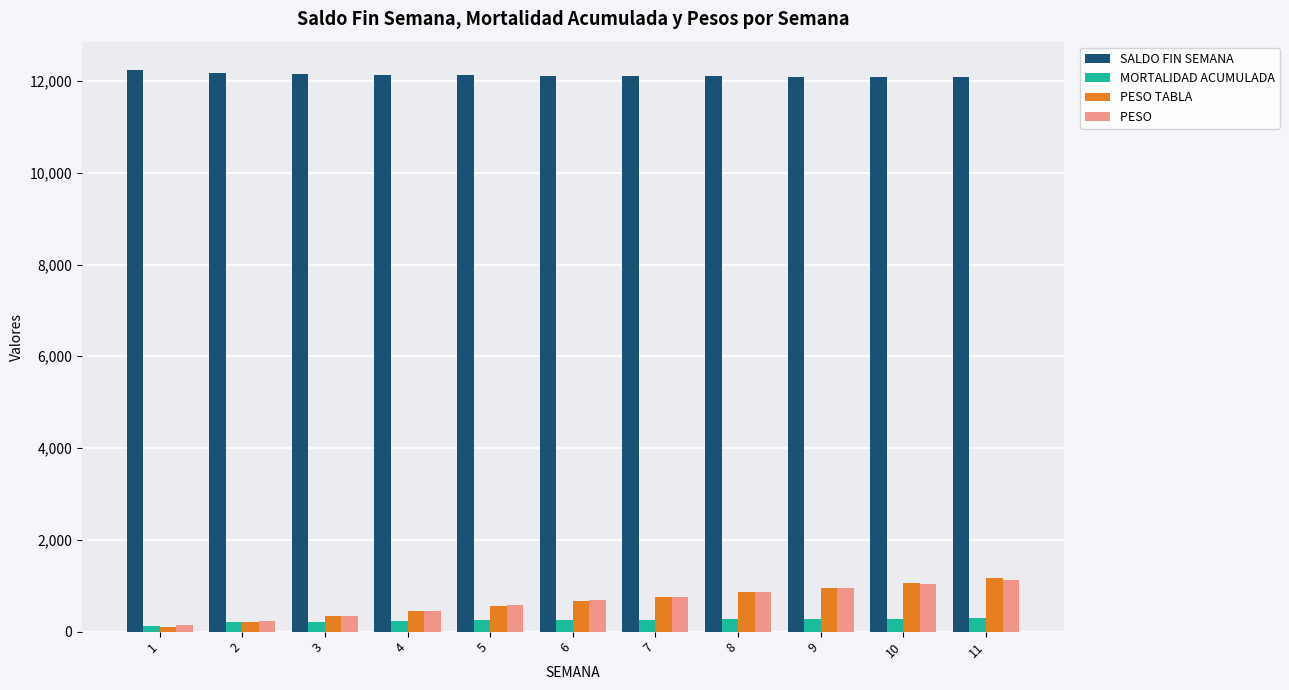

What is the total value across all series at 7?

13888.3